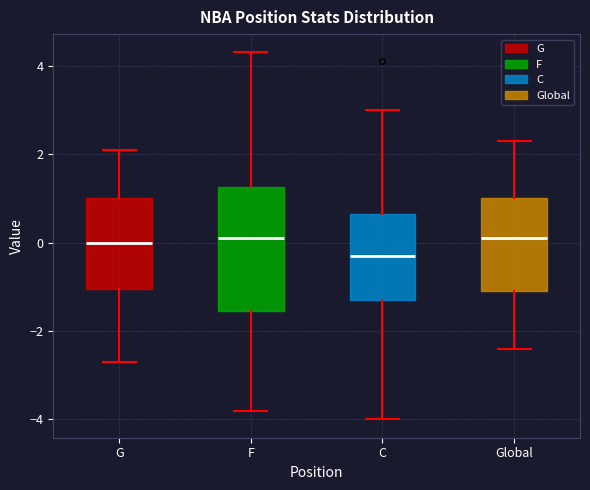

Comparing the boxes themselves (not the whiskers), which one is the tallest?

F